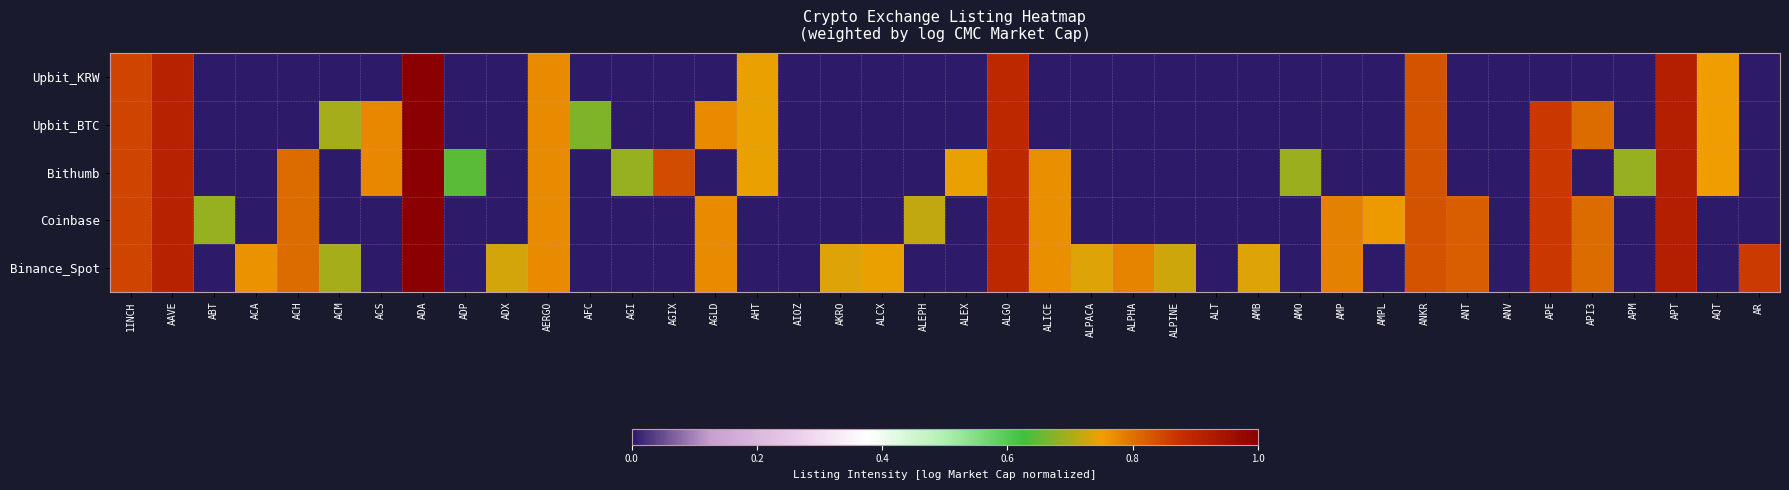

Between ADA and AGIX, which series saw the biggest shift?

Upbit_KRW